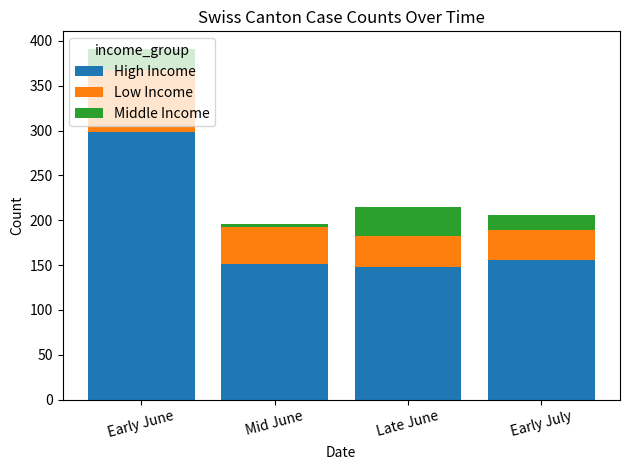

What is the average value of the High Income series?

188